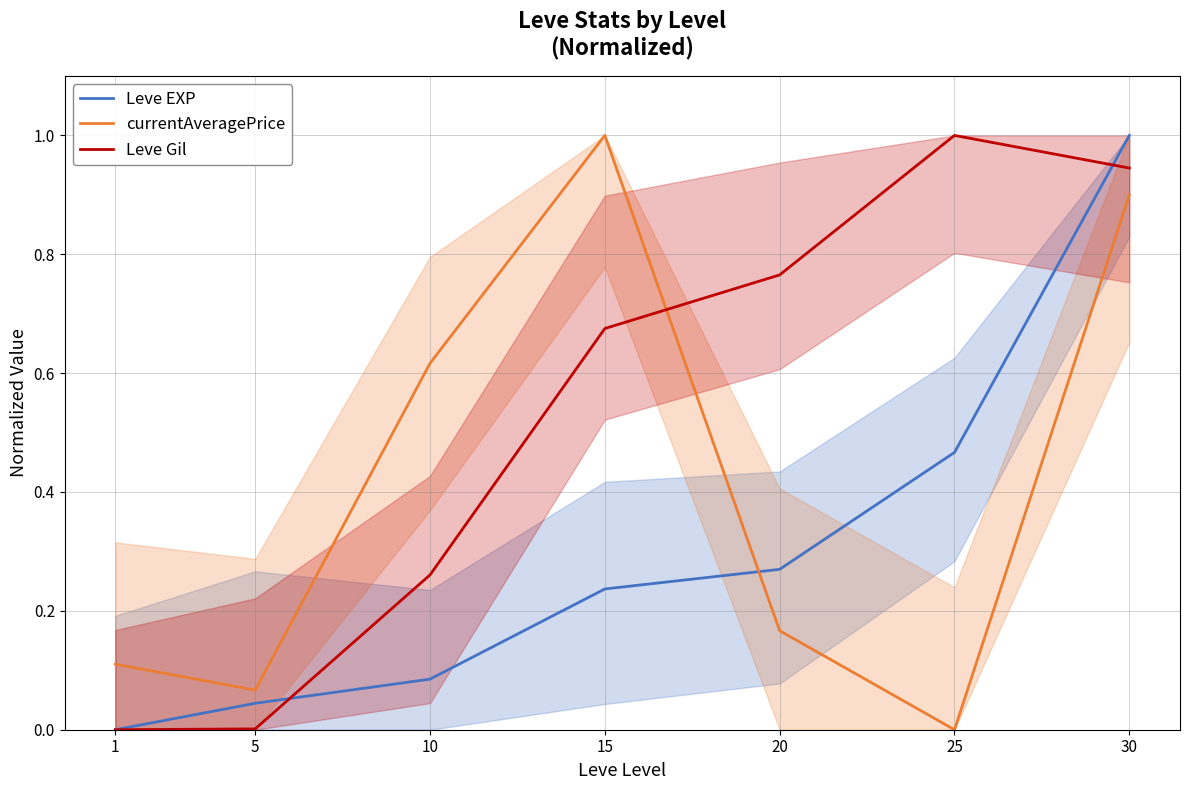

What is the total value across all series at 1?

0.1